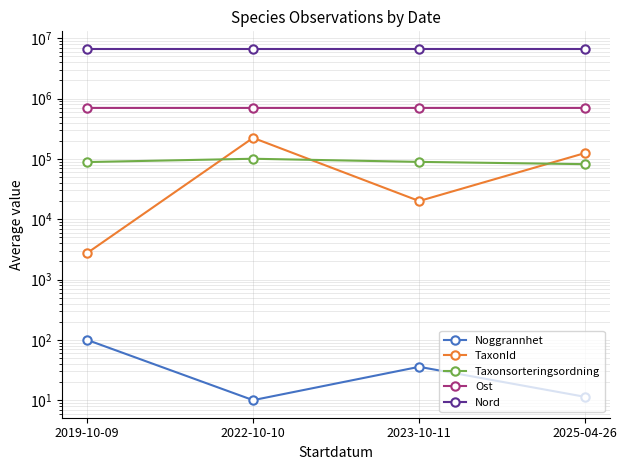

In Noggrannhet, how many points are higher than both neighbors (excluding endpoints)?

1